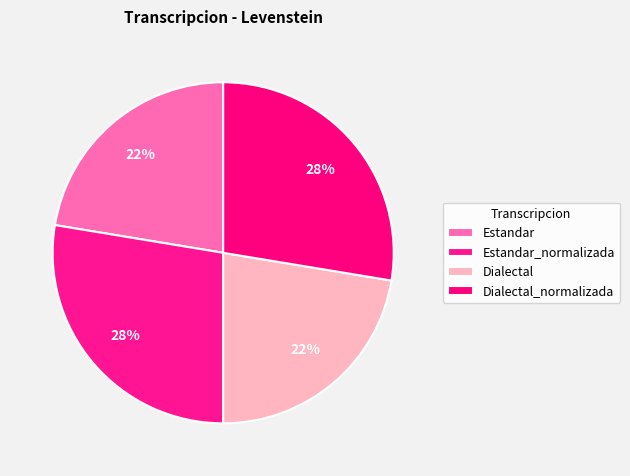

How many slices are in this pie chart?

4